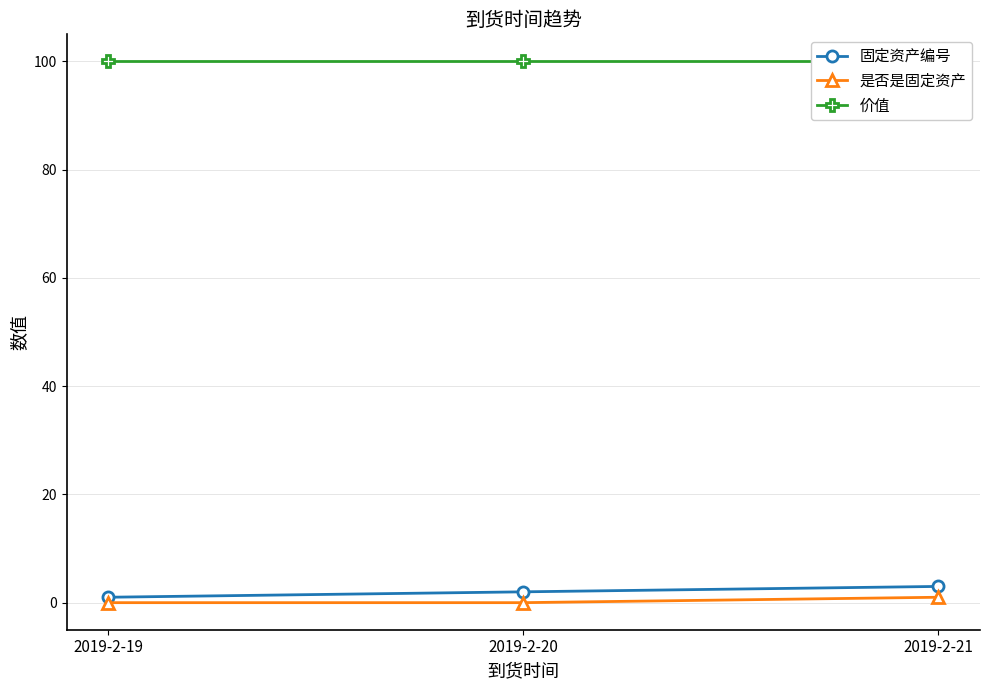

Reading right to left, transcribe all the data shown in this chart.

固定资产编号: 2019-2-21=3	2019-2-20=2	2019-2-19=1
是否是固定资产: 2019-2-21=1	2019-2-20=0	2019-2-19=0
价值: 2019-2-21=100	2019-2-20=100	2019-2-19=100